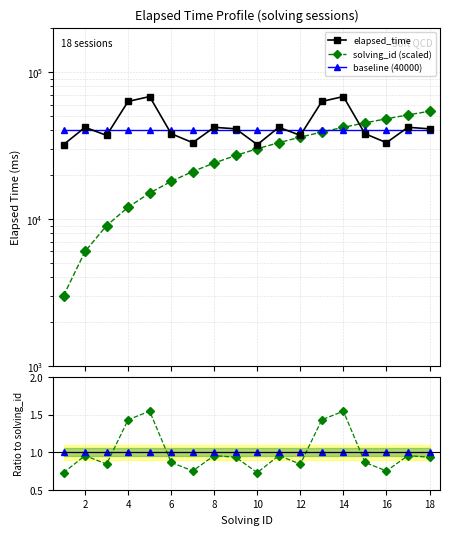

What is the difference between the elapsed_time ratio values at 17 and 0?

0.2